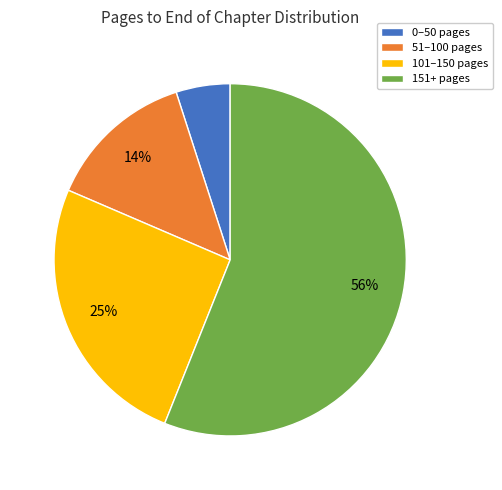

Does any single category account for the majority?

Yes